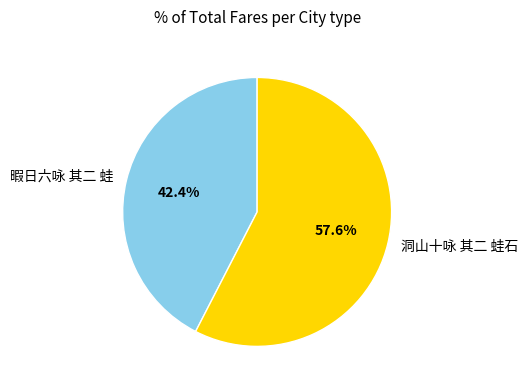

Does any single category account for the majority?

Yes